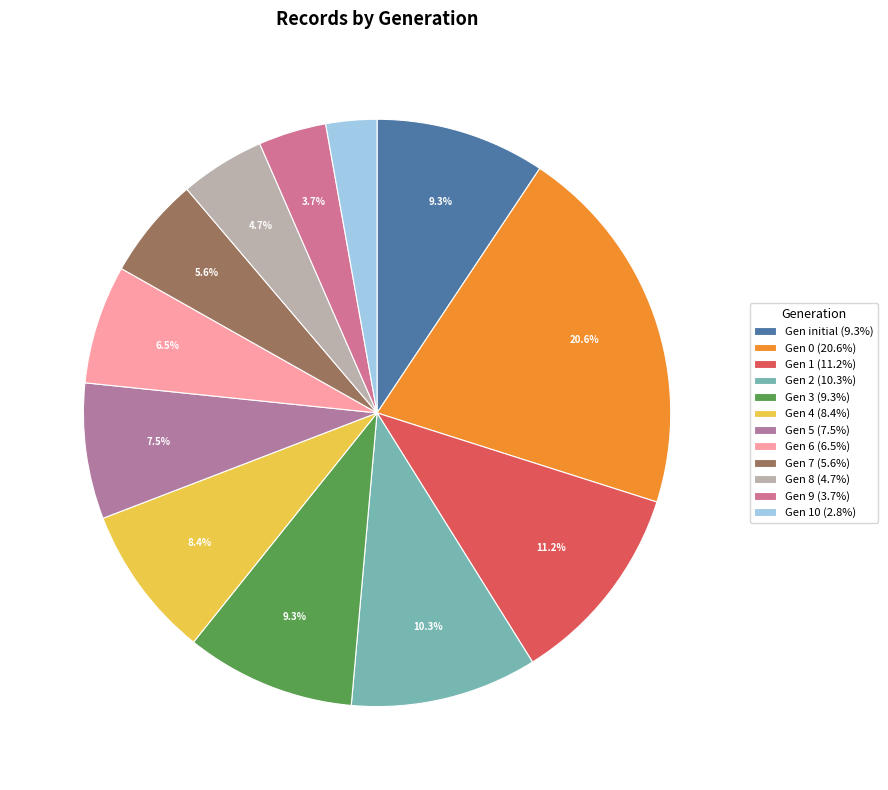

How many segments does this pie chart have?

12